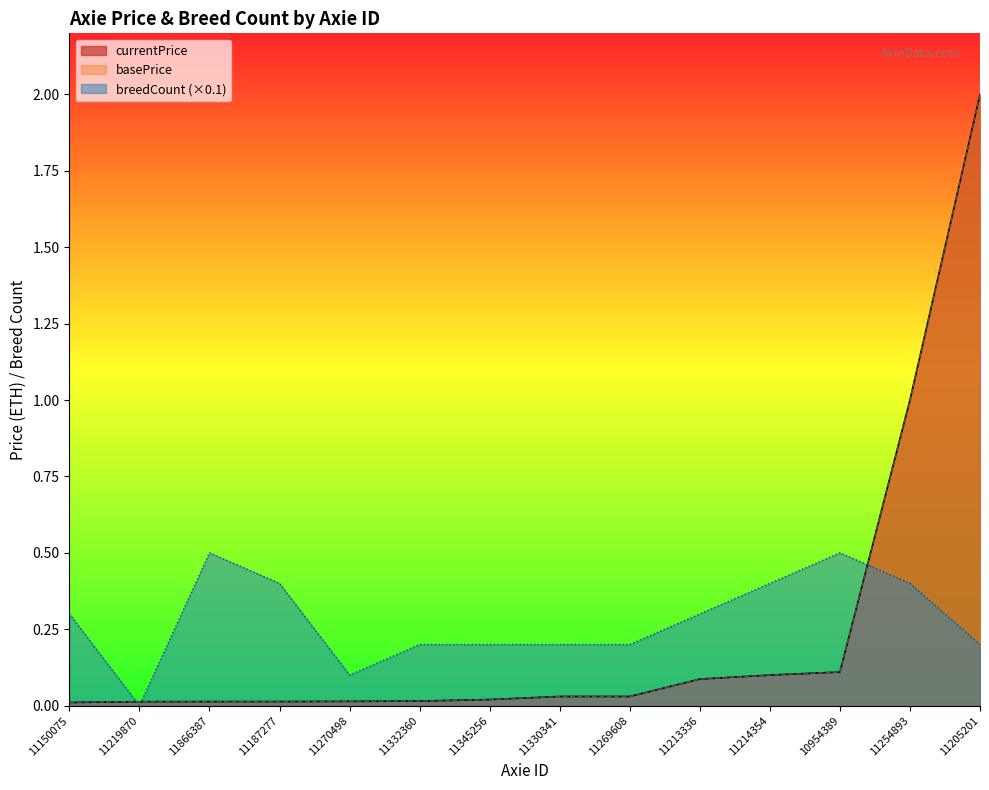

Which series has the largest total across all categories?

breedCount